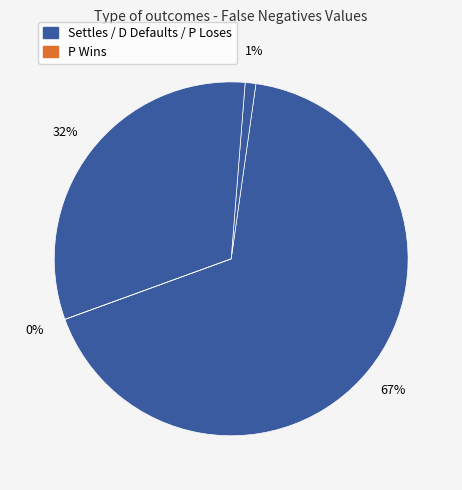

To the nearest percent, what portion does P Loses represent?

32%